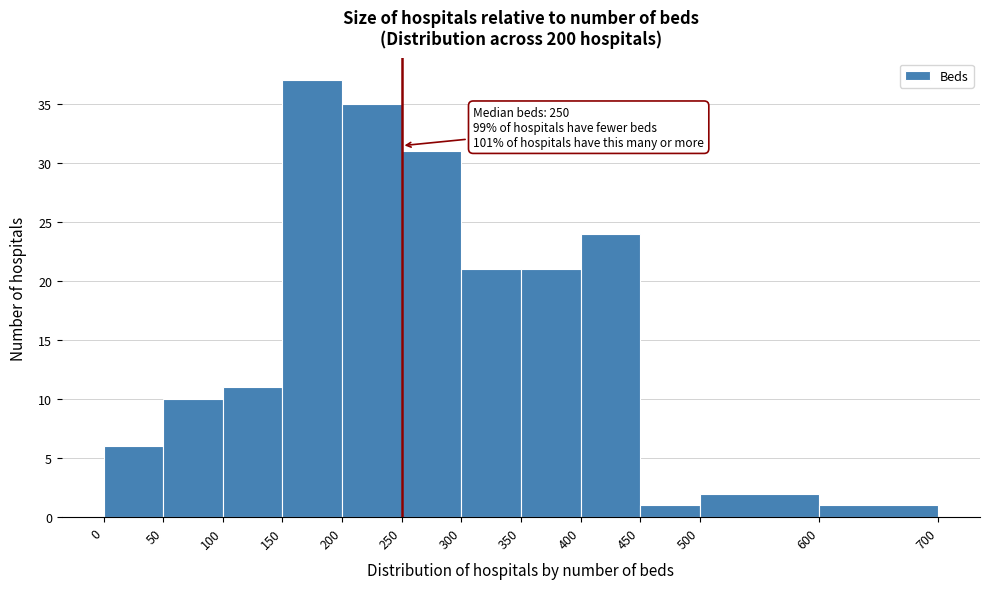

Which range on the x-axis has the tallest bar?

150 to 200